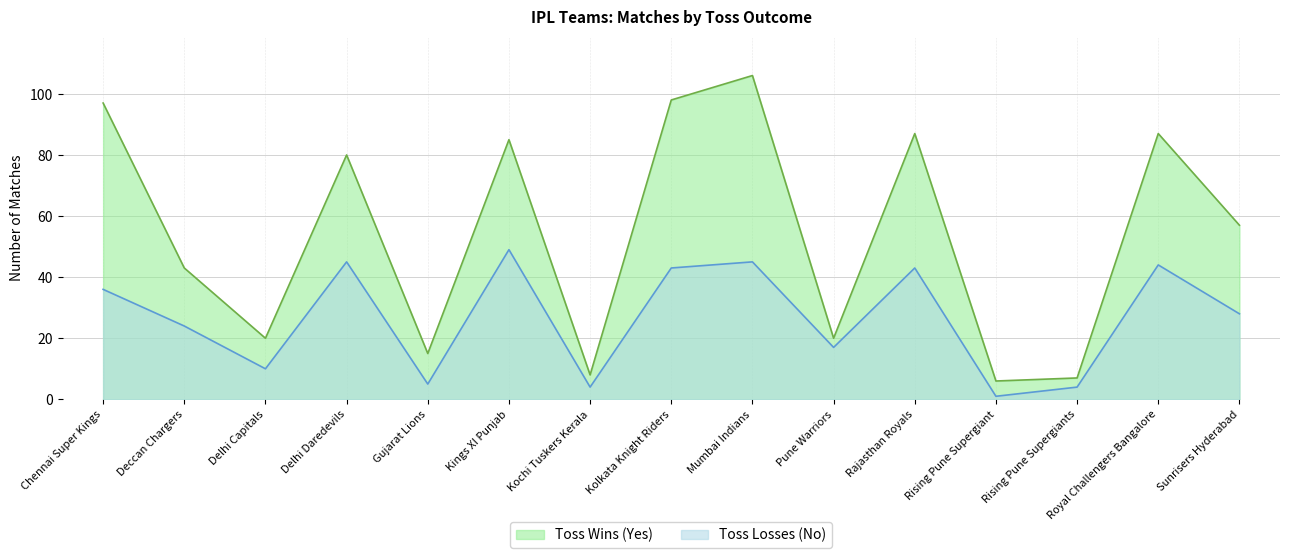

What is the difference between the values at Delhi Capitals and Sunrisers Hyderabad?

18